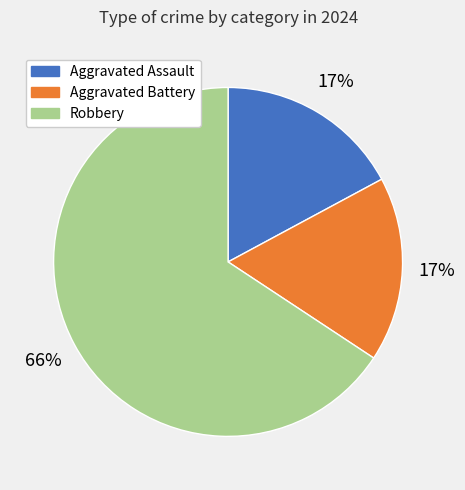

Is there any slice that represents more than half of the pie?

Yes